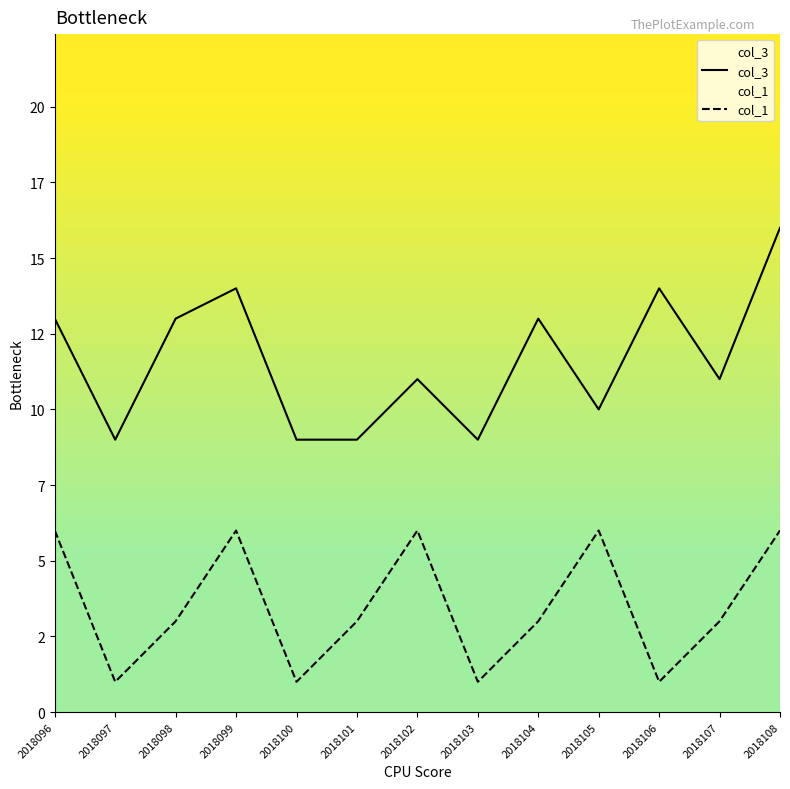

At how many categories does at least one series exceed 10?

8